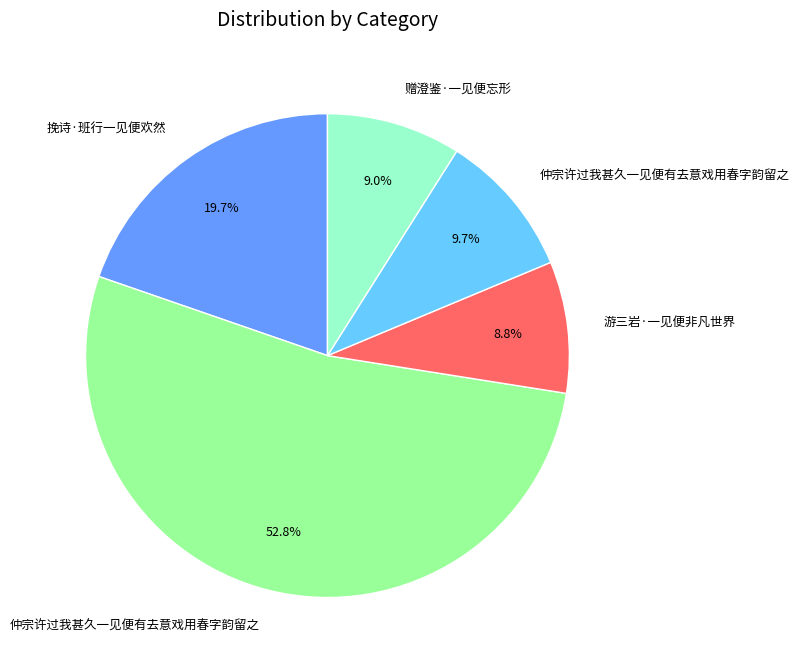

Is there a majority slice in this chart?

Yes